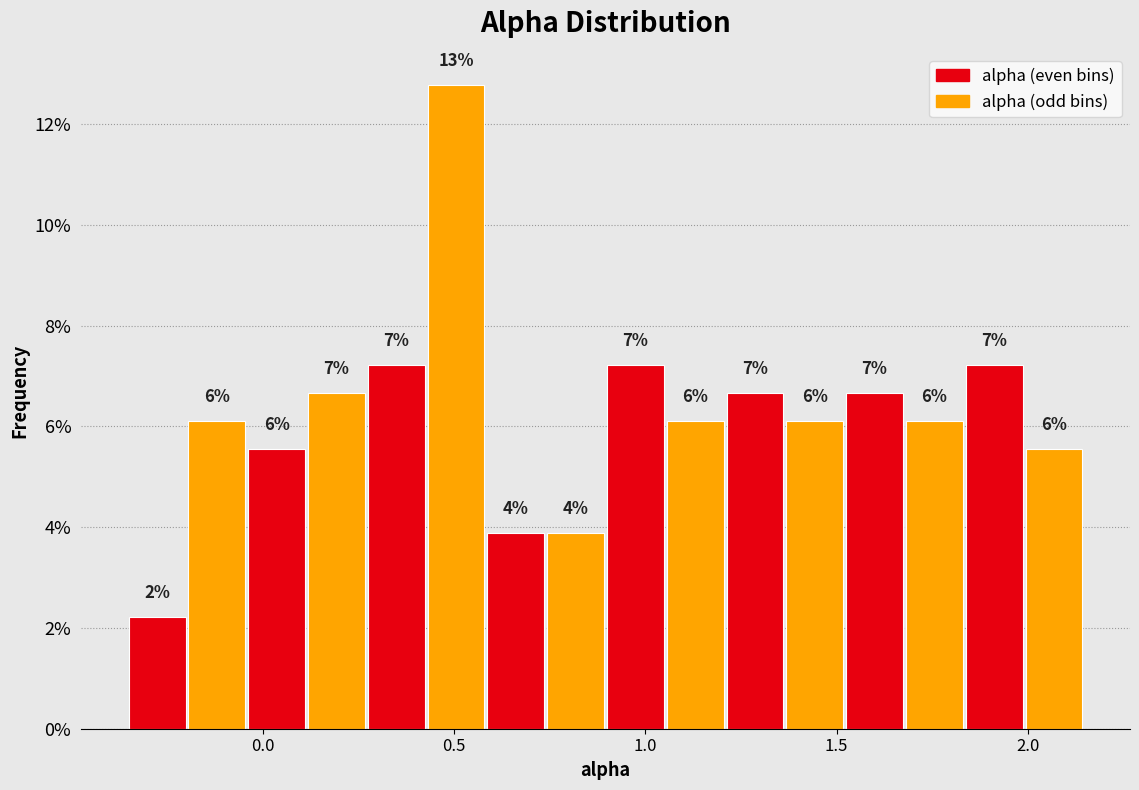

Read against the x-axis, roughly where is the centre of the tallest bar?

0.50